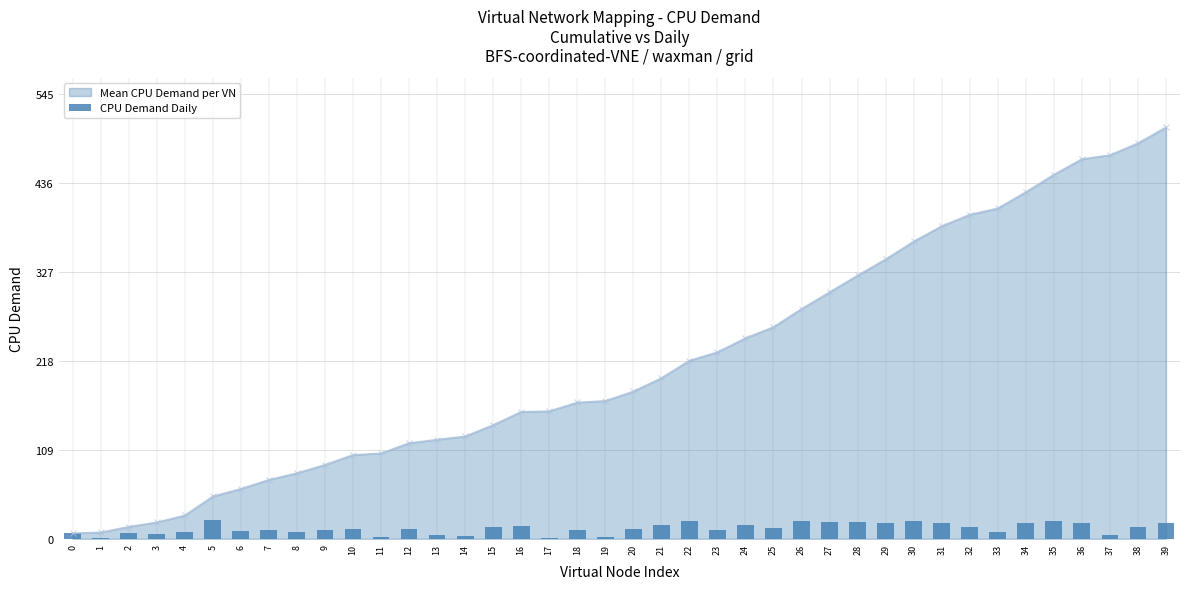

At which label does the data first exceed 12?

5